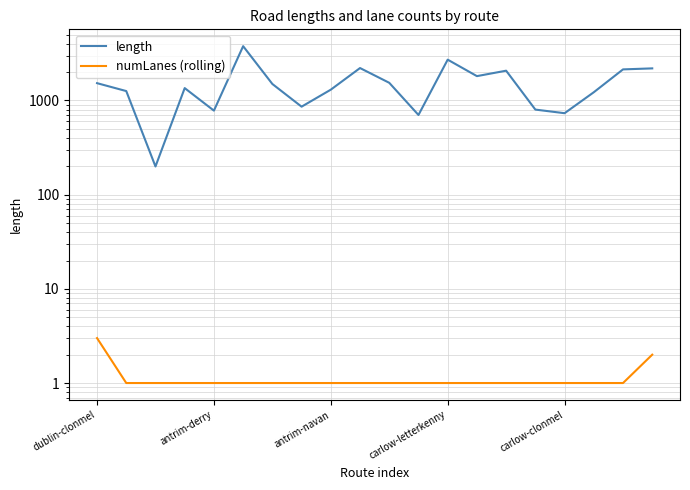

Rank the series by their average value, from highest to lowest.

length, numLanes (rolling)